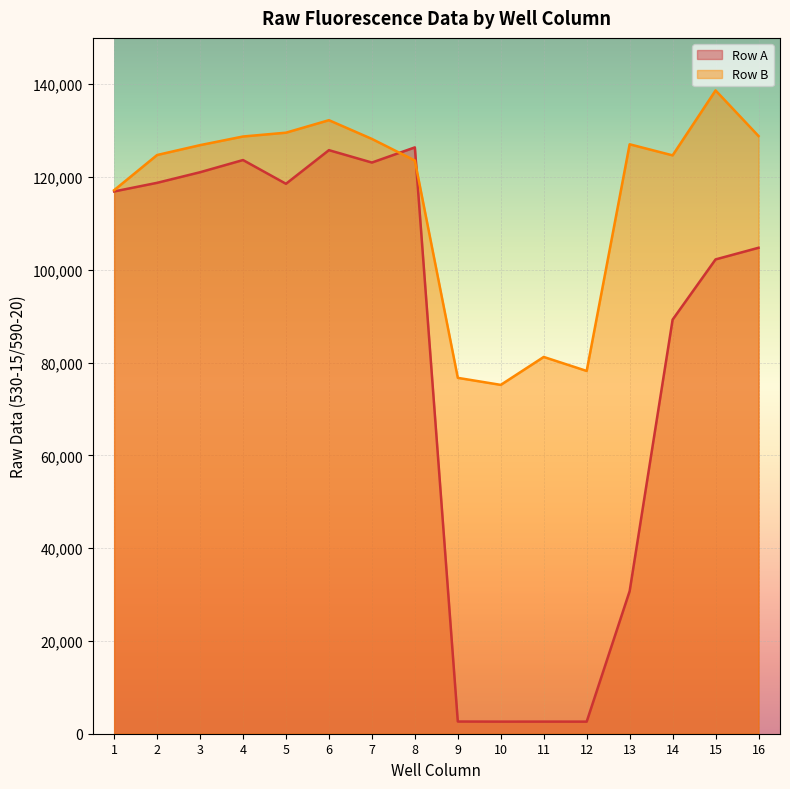

Between which two adjacent categories do Row A and Row B first intersect?

7 and 8